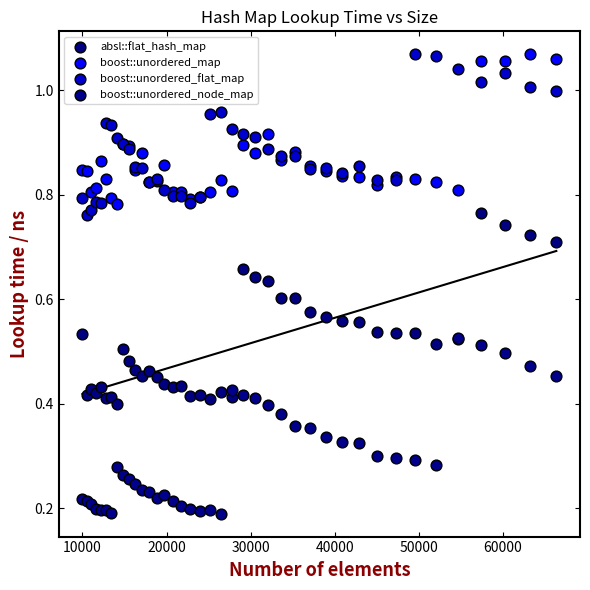

Which series contains the lowest Y value?

boost::unordered_node_map